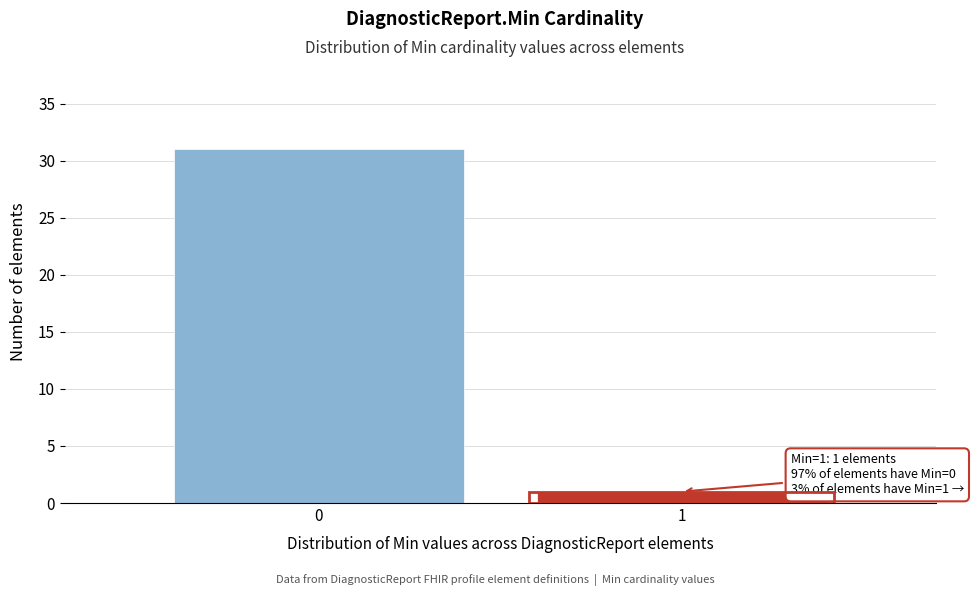

Reading right to left, list all the values displayed in this chart.

1=1	0=31